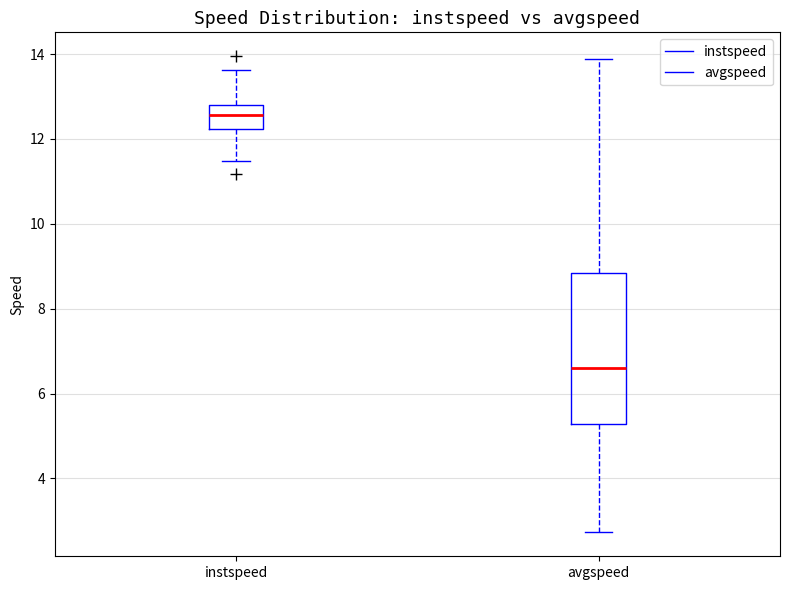

Comparing the boxes themselves (not the whiskers), which one is the tallest?

avgspeed